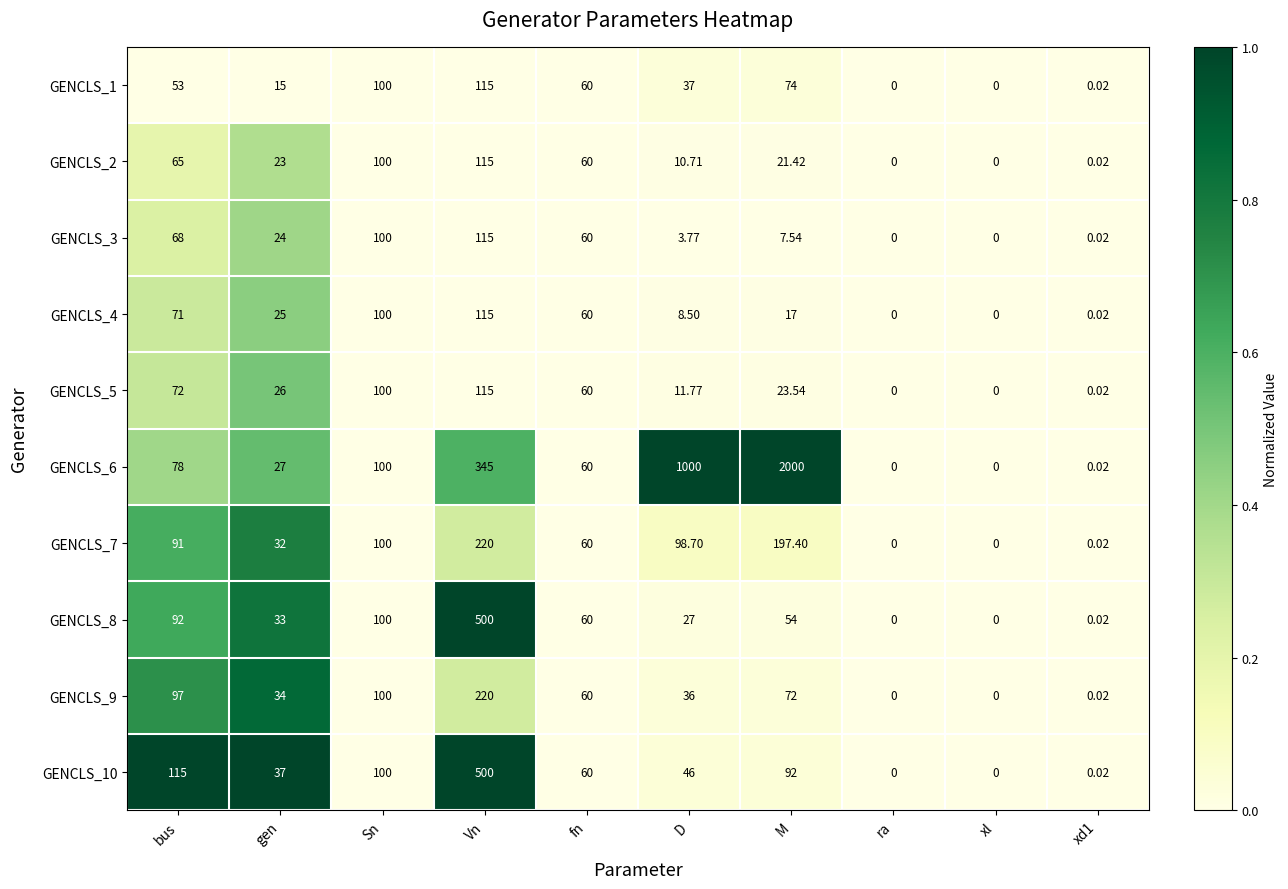

Rank the series at gen from lowest to highest value.

GENCLS_1, GENCLS_2, GENCLS_3, GENCLS_4, GENCLS_5, GENCLS_6, GENCLS_7, GENCLS_8, GENCLS_9, GENCLS_10